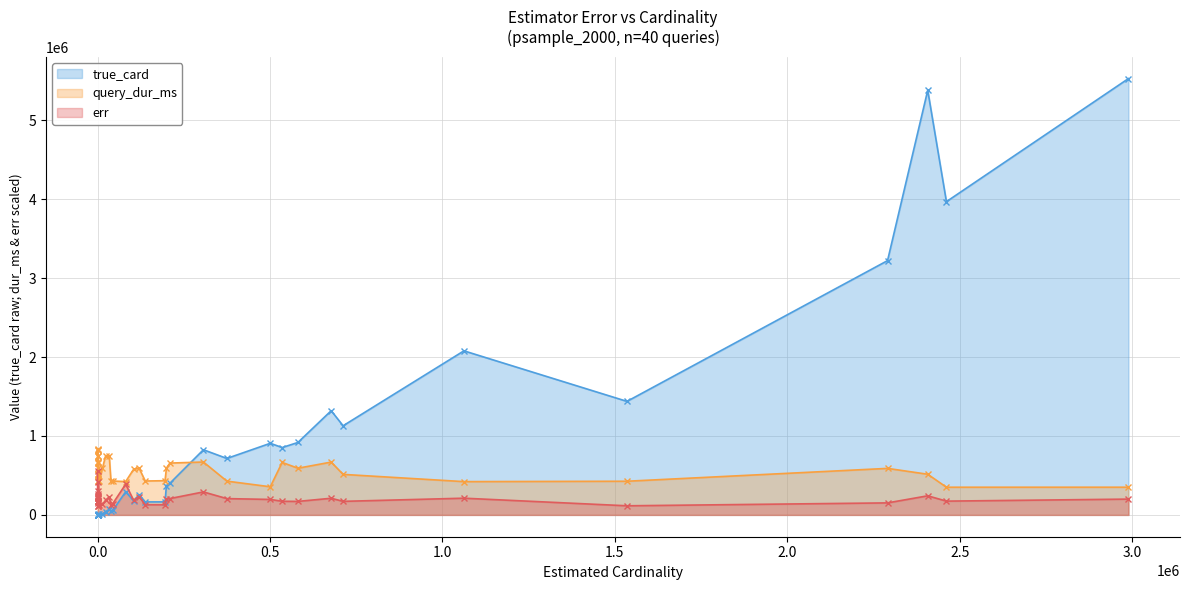

Rank the series by their average value, from lowest to highest.

err, query_dur_ms, true_card